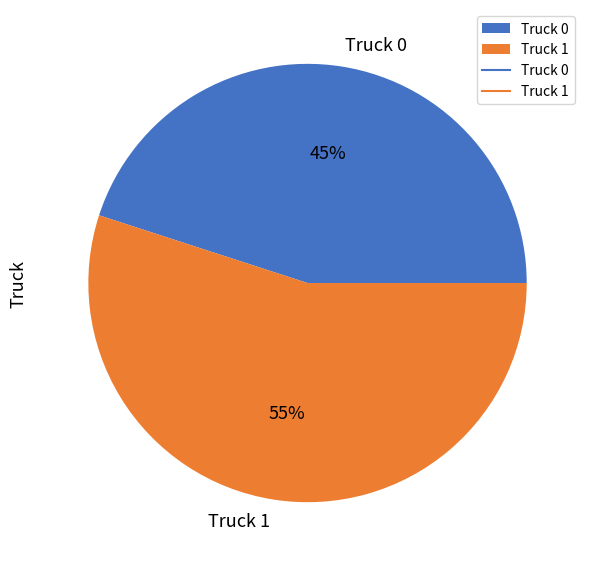

What percentage is the Truck 0 slice, to the nearest percent?

45%